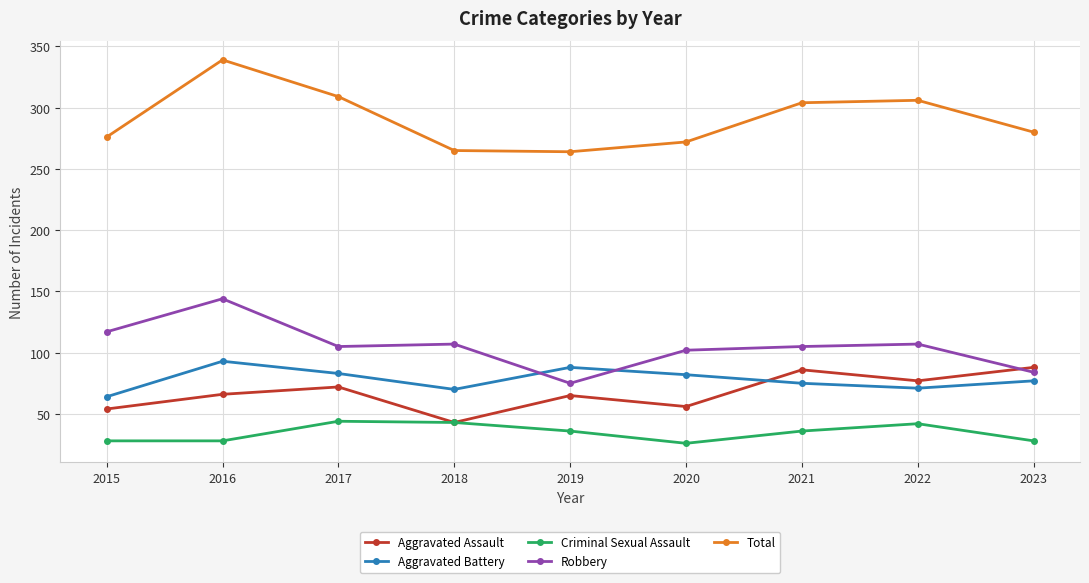

At which category is the sum across all series the highest?

2016